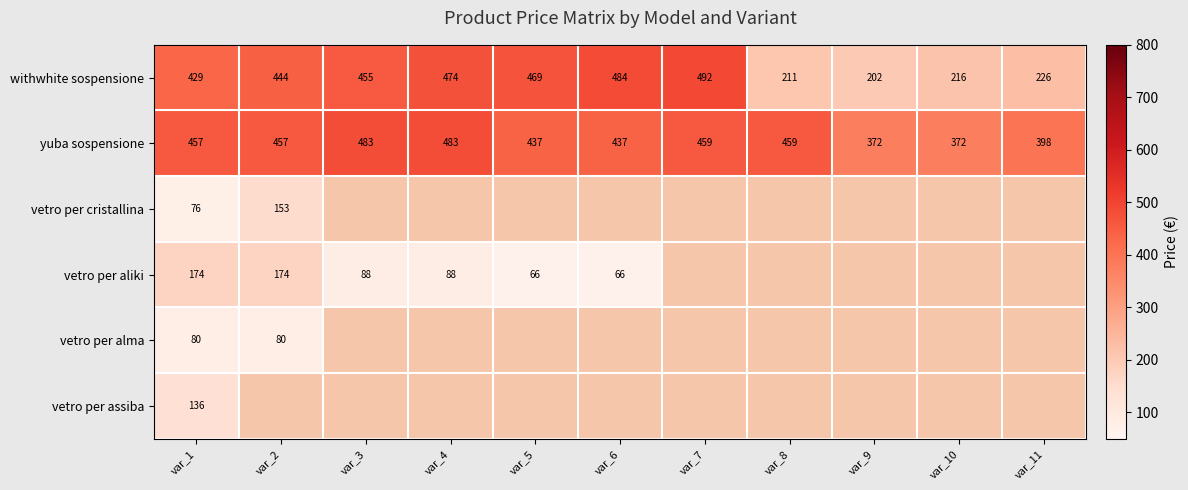

At which category does the chart reach its peak across all series?

var_7